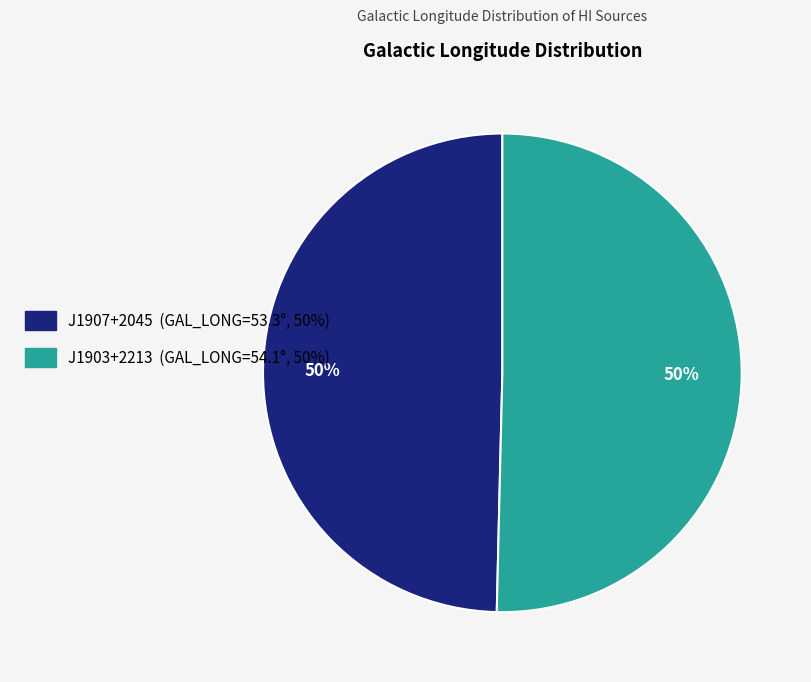

The J1903+2213 (GAL_LONG=54.1°, 50%) slice represents 39% of the pie. True or false?

False